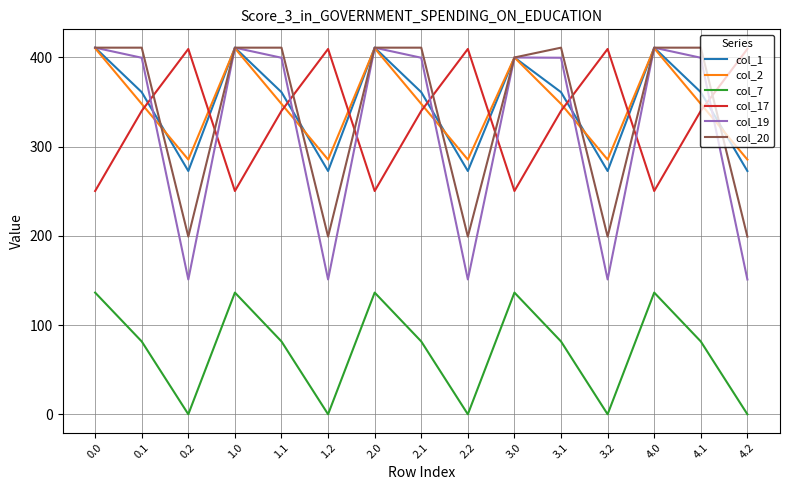

How many lines are shown in the chart?

6